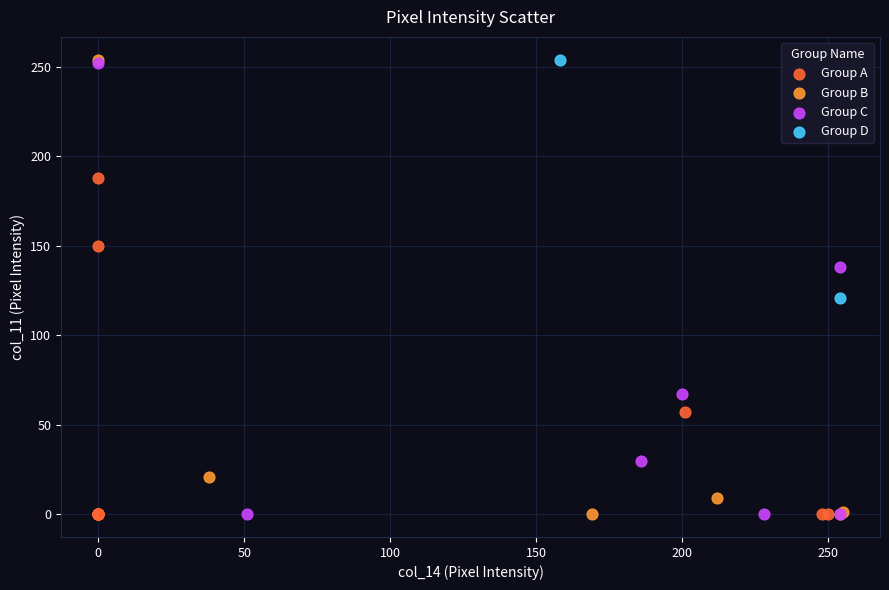

What are all the series names shown in the legend?

Group A, Group B, Group C, Group D